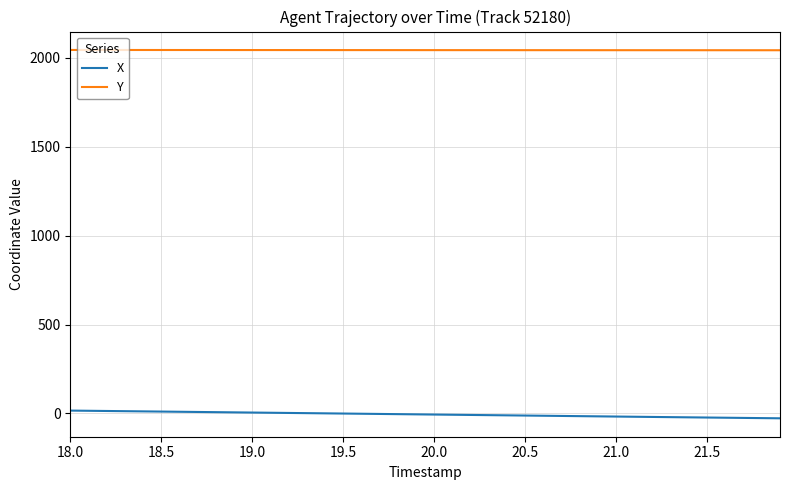

True or false: Y and X cross at least once.

False